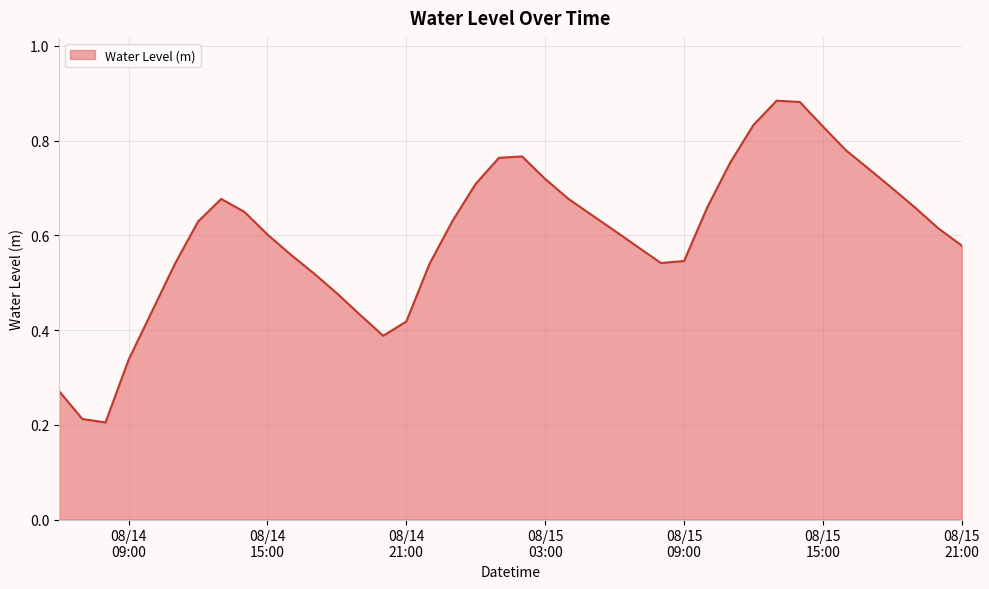

What is the average value?

0.6